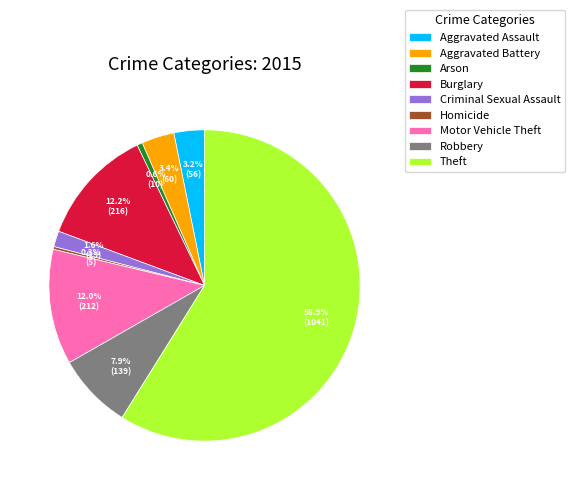

The Homicide slice represents 0% of the pie. True or false?

True